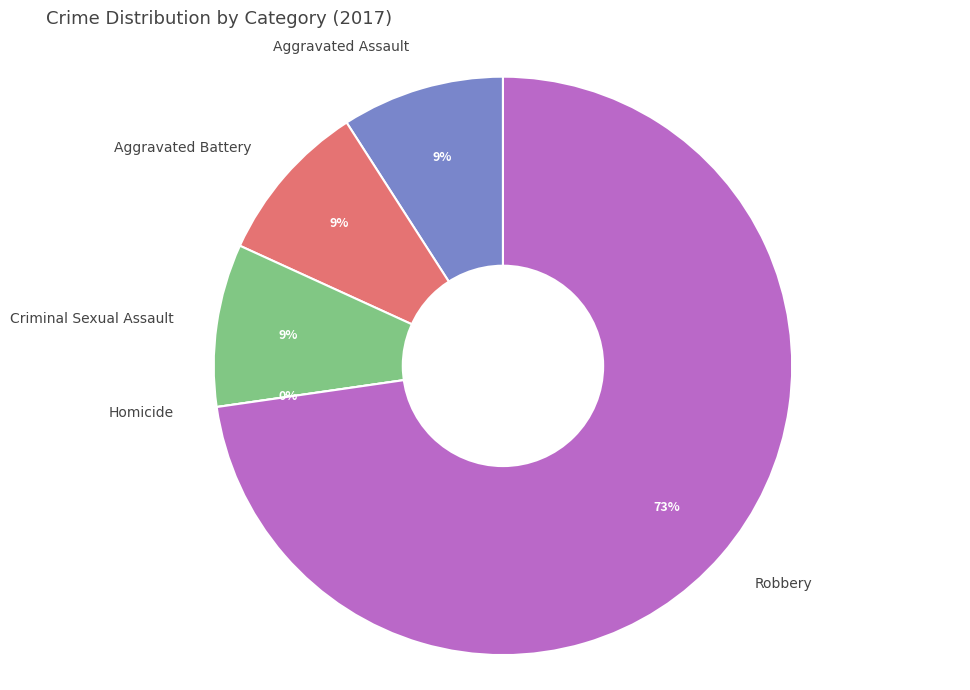

What is the change in value from Aggravated Assault to Homicide?

-1